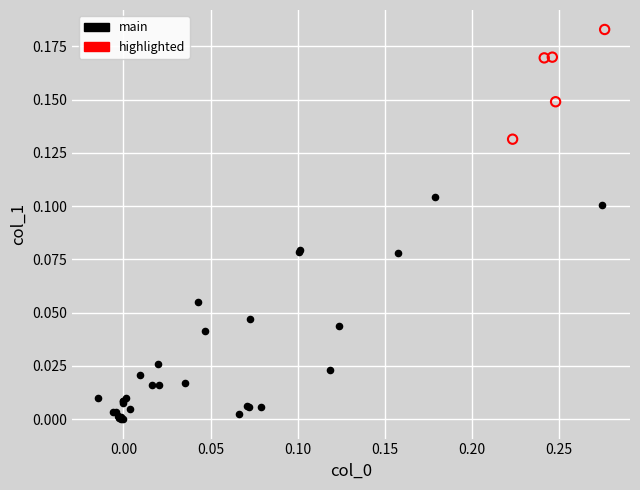

Which series has the widest spread of Y values?

main